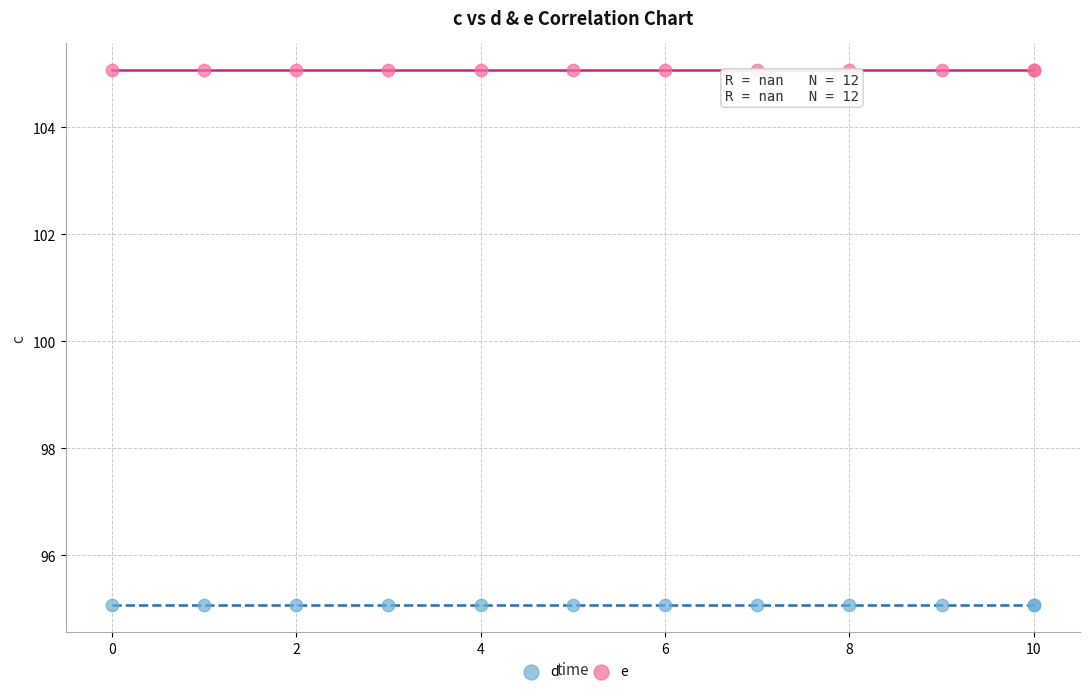

Which series reaches the maximum Y coordinate?

e